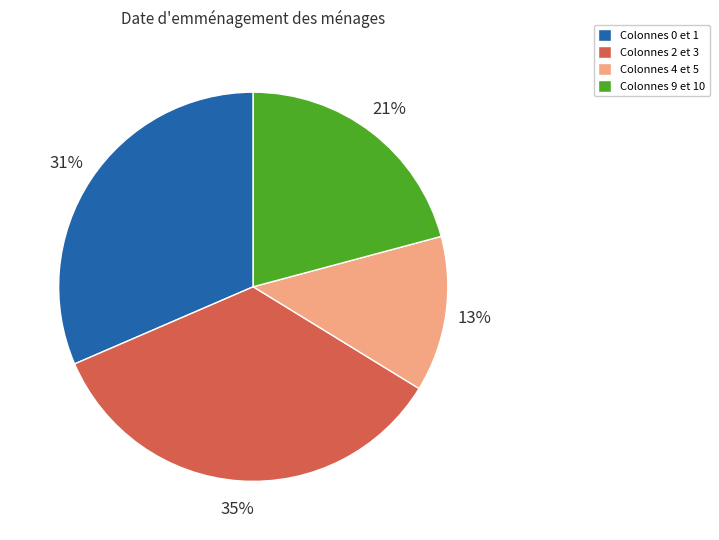

Do Colonnes 2 et 3 and Colonnes 9 et 10 together represent more than half of the pie?

Yes